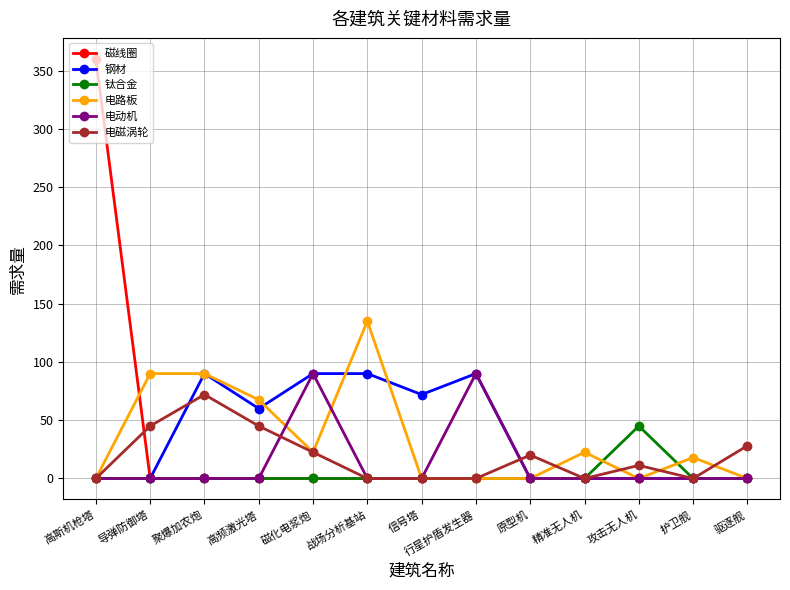

Read the 电路板 value at 聚爆加农炮.

90.0